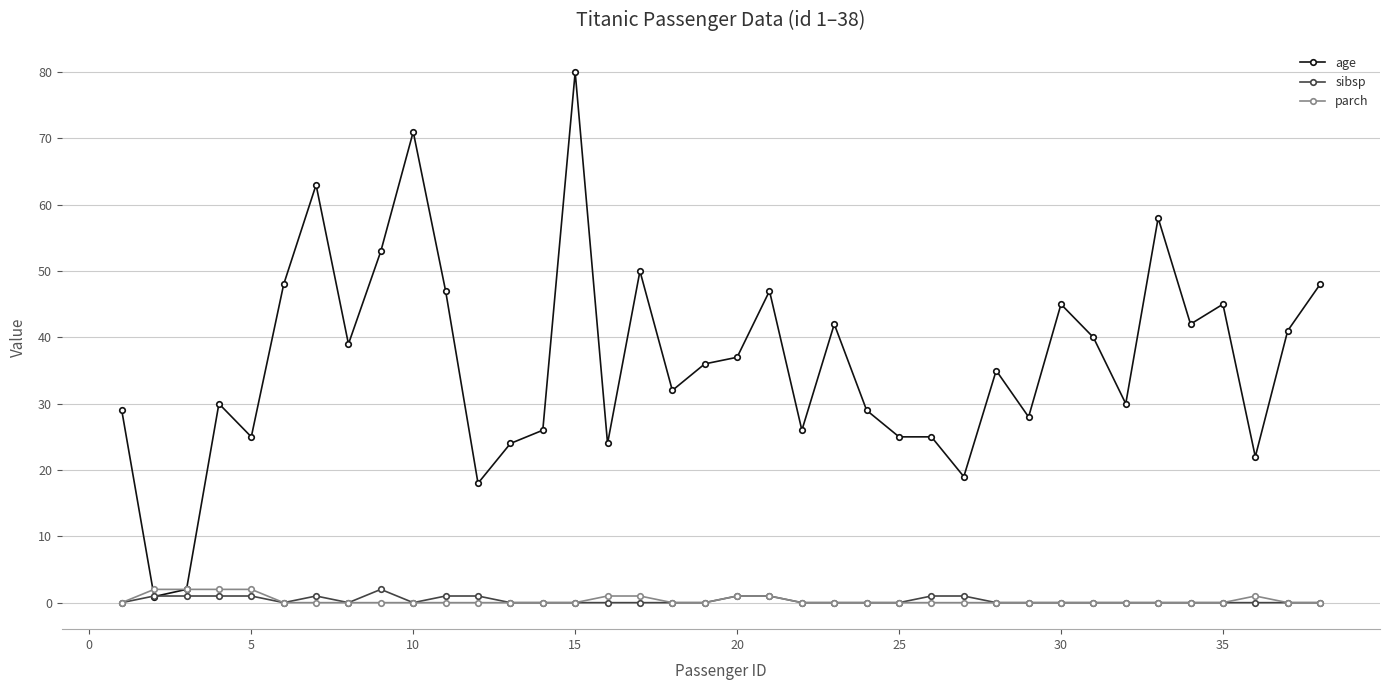

True or false: age and parch cross at least once.

True